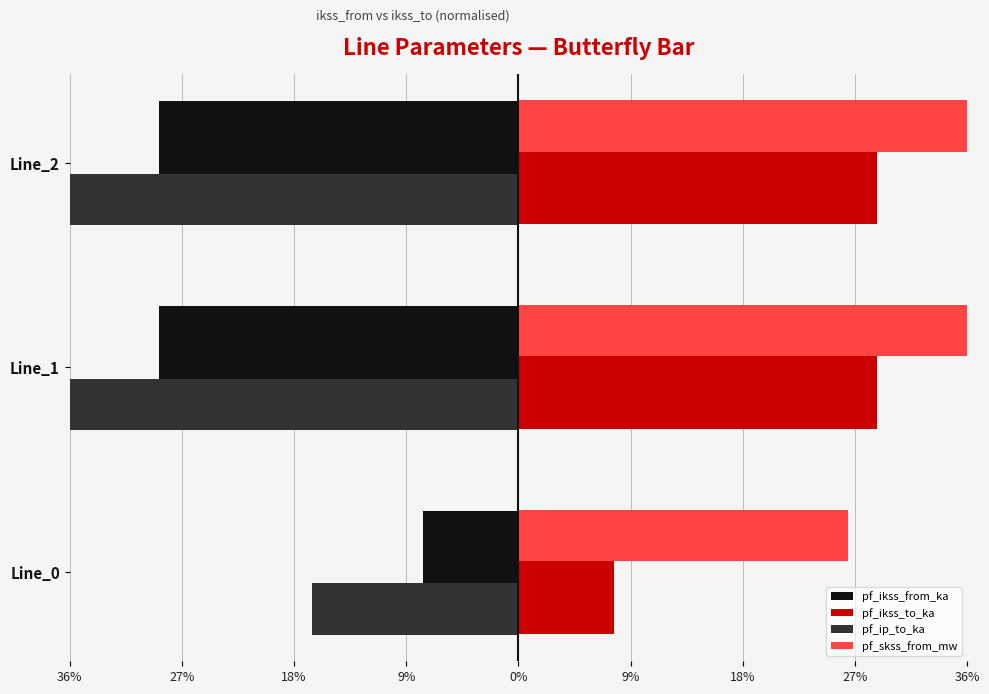

Rank the series by their maximum value, from highest to lowest.

pf_skss_from_mw, pf_ikss_to_ka, pf_ikss_from_ka, pf_ip_to_ka